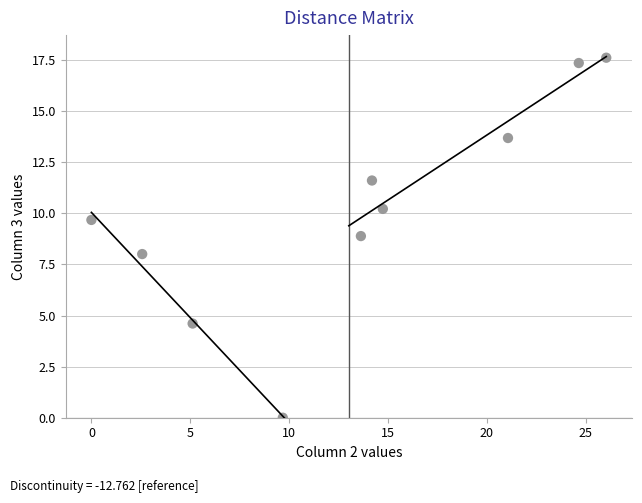

What is the range of Y values (max minus min)?

17.6